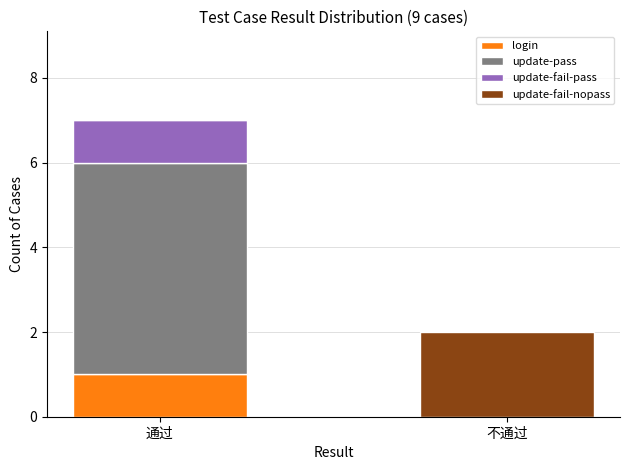

At which category is the sum across all series the highest?

通过